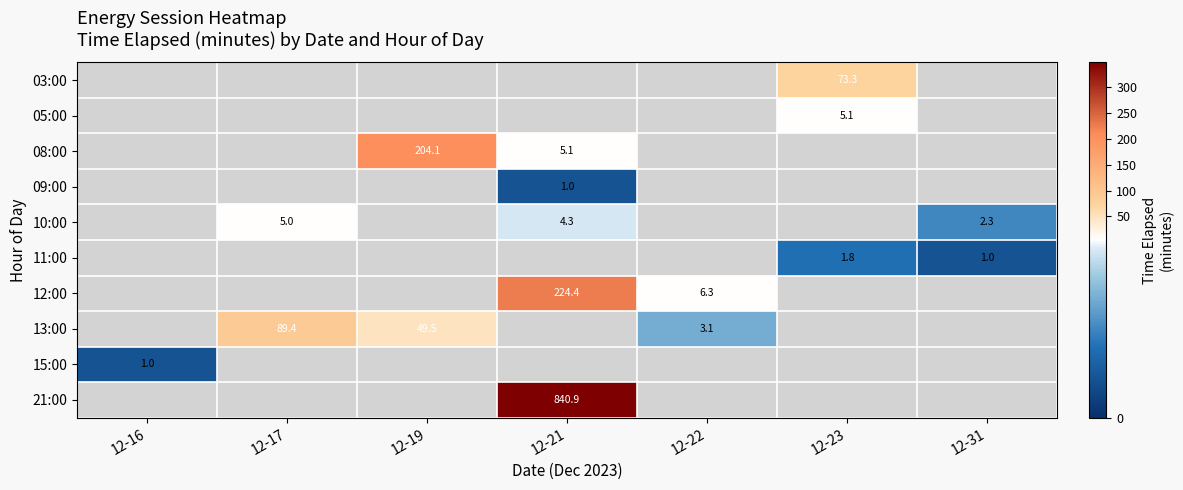

Is the value of 21:00 at 12-21 greater than the value of 09:00 at 12-21?

Yes